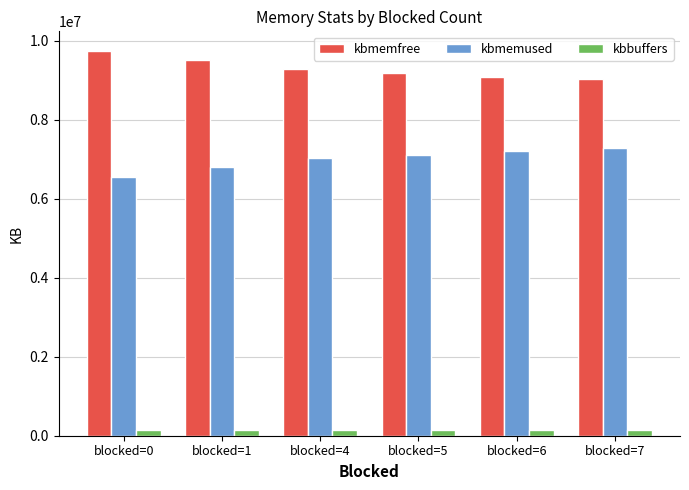

The value of kbmemfree at blocked=4 is 14739544. True or false?

False